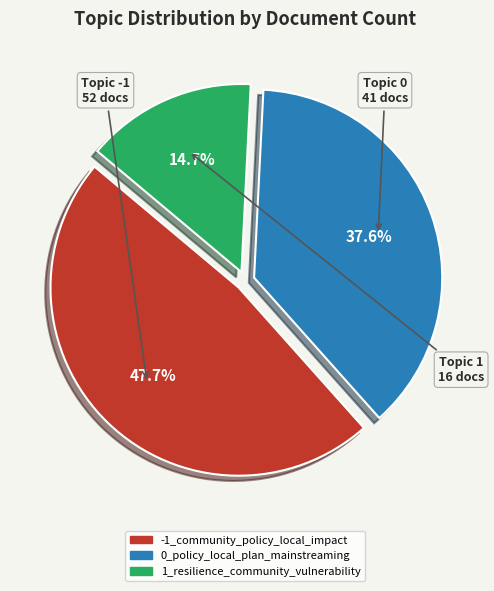

Rank the categories by value from lowest to highest.

1_resilience_community_vulnerability, 0_policy_local_plan_mainstreaming, -1_community_policy_local_impact